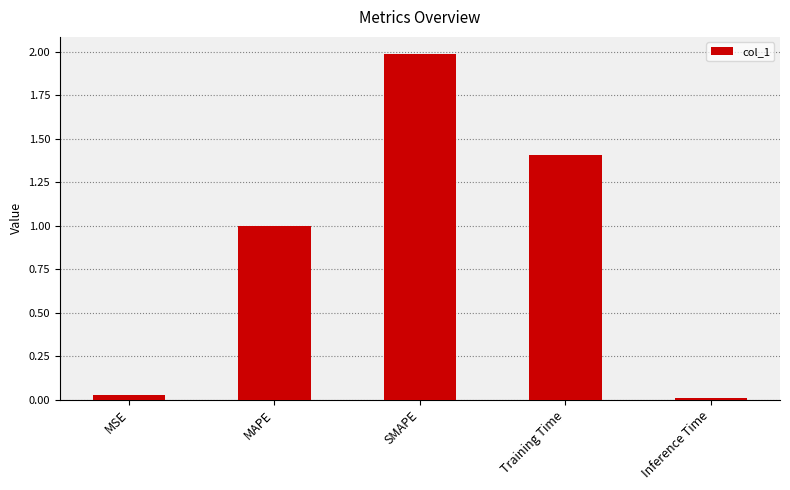

What is the average value?

0.9